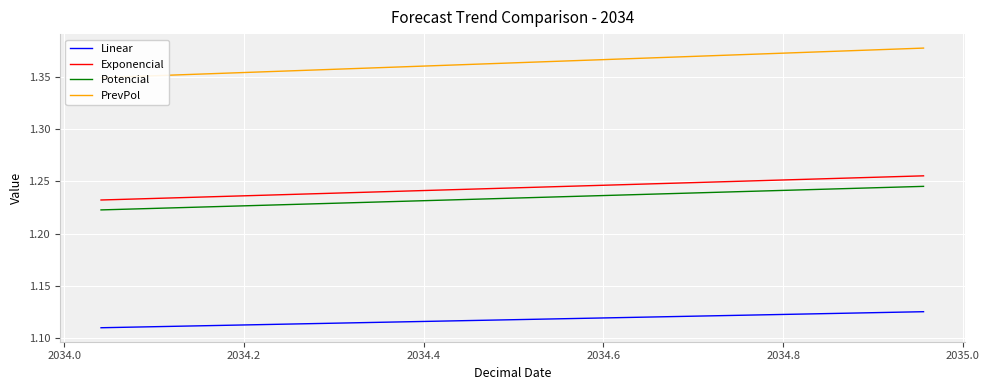

How many distinct data groups are displayed?

4